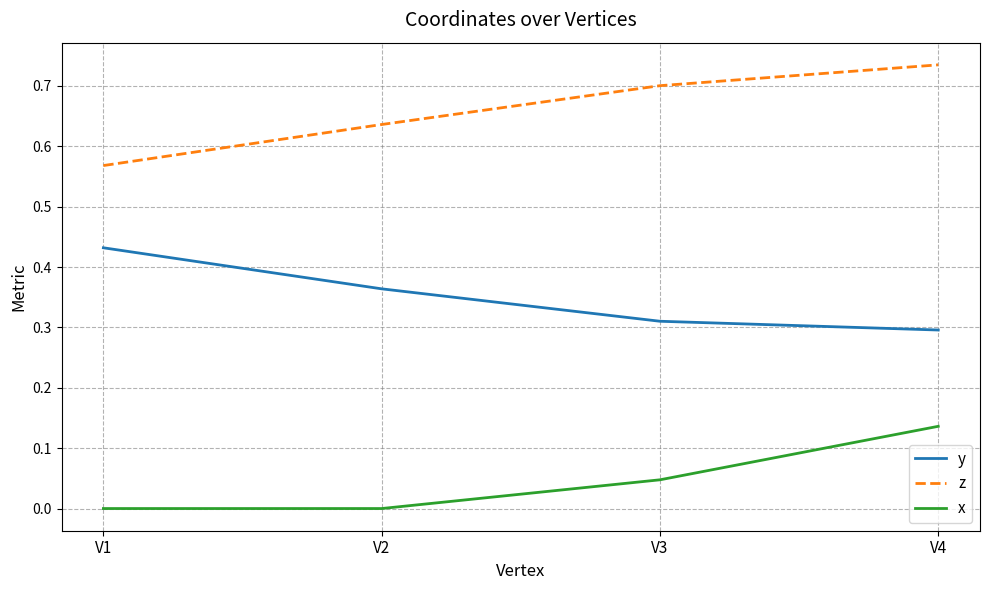

Rank the series by their average value, from highest to lowest.

z, y, x